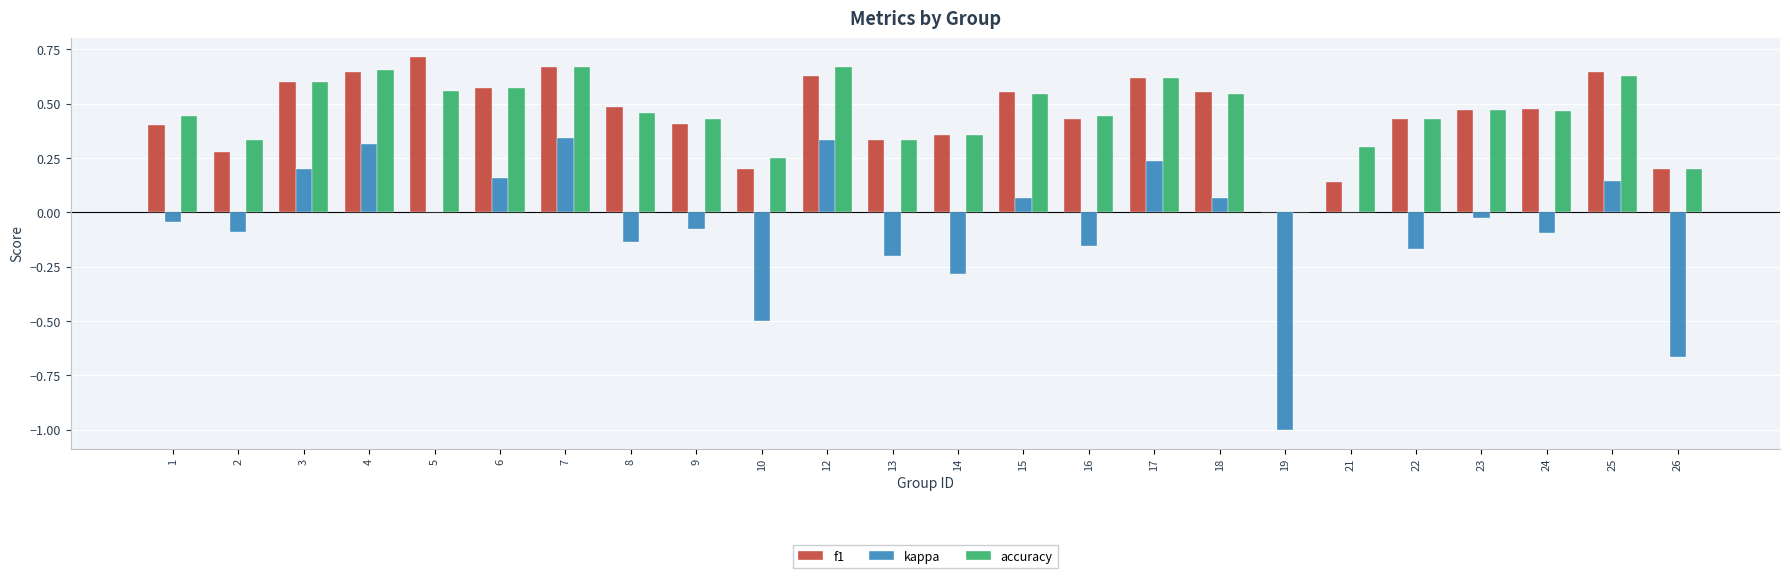

True or false: accuracy has a value of 0.5 at 18.

True